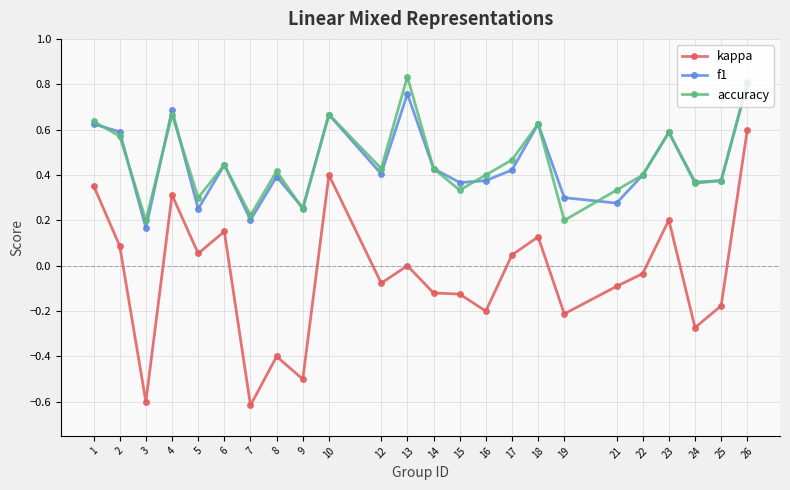

Count the number of data series in this chart.

3